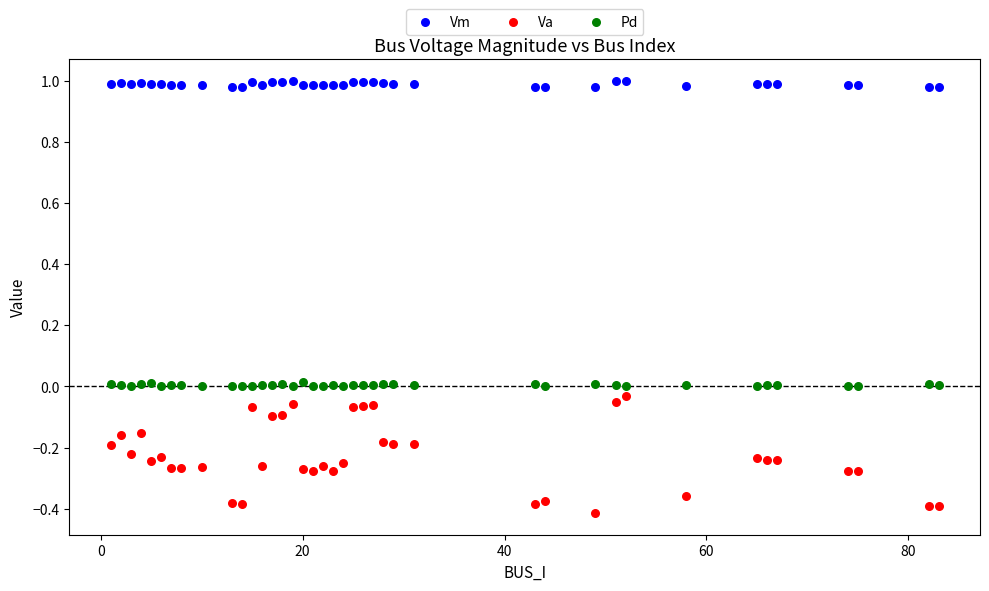

Across all data points, what is the range of Y values (max minus min)?

1.4